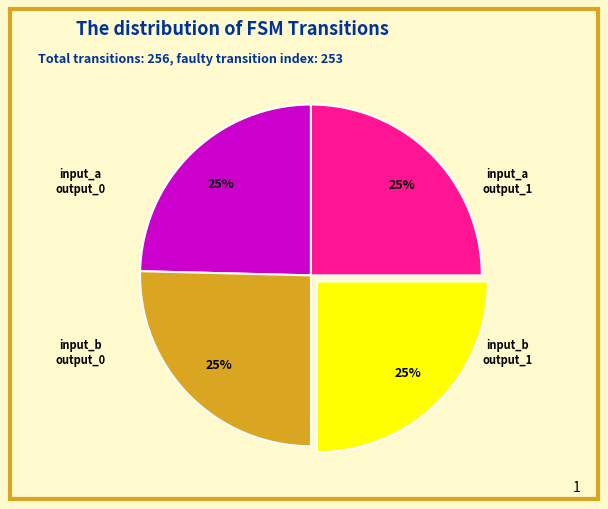

Which slice is the largest?

input_a_output_1